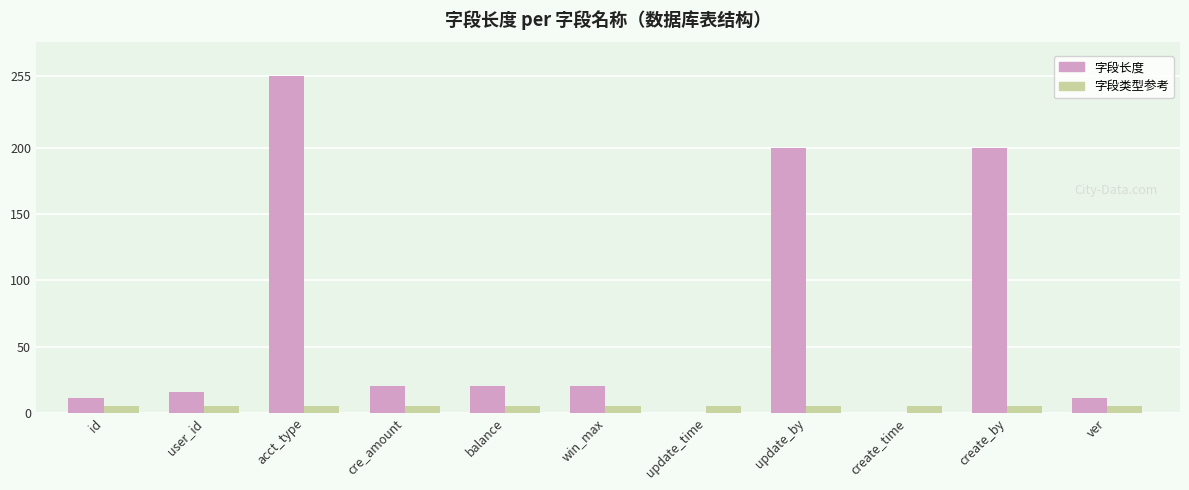

What is the maximum value shown in the chart?

255